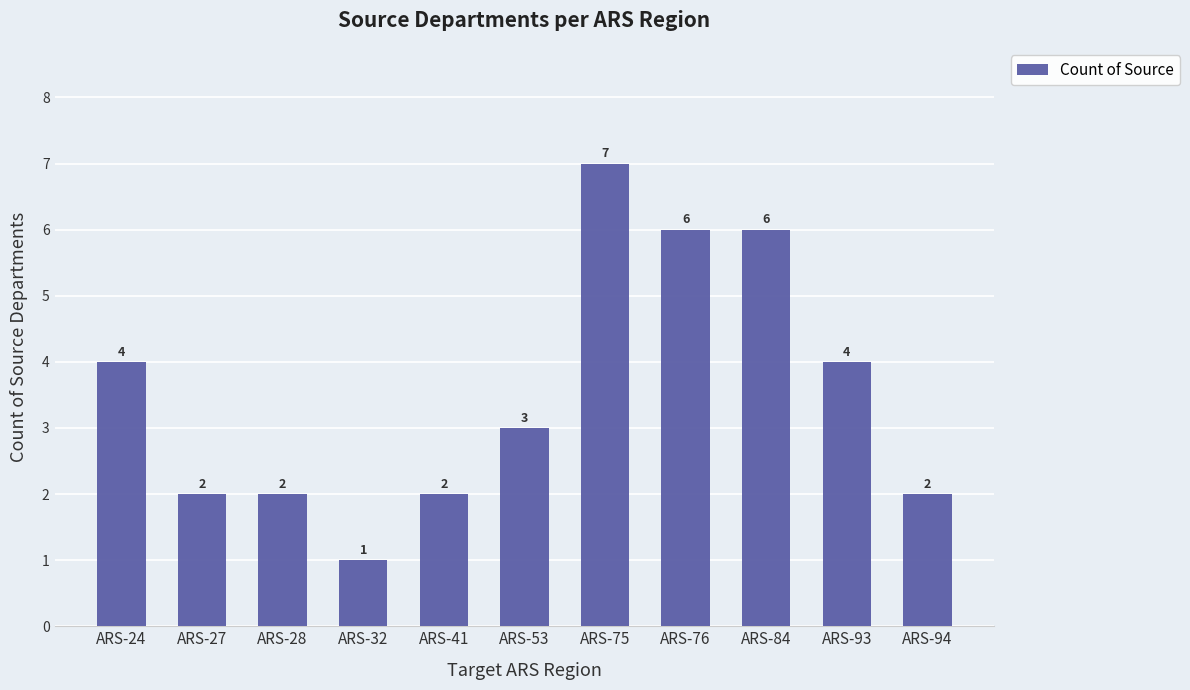

Where does the data first go above 3?

ARS-24